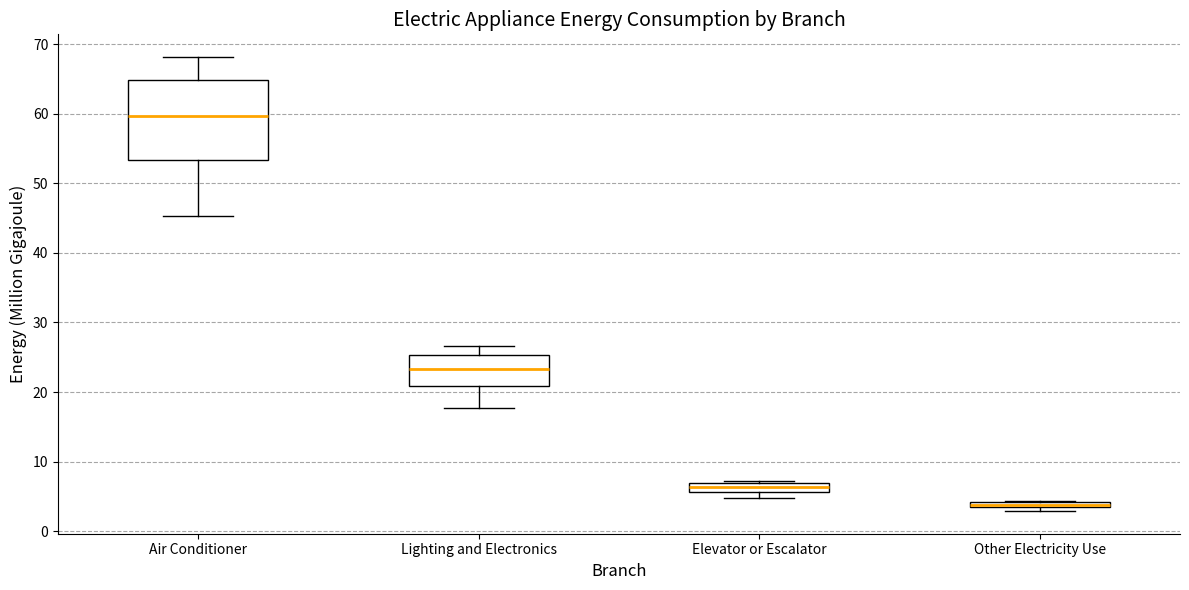

Comparing the boxes themselves (not the whiskers), which one is the tallest?

Air Conditioner